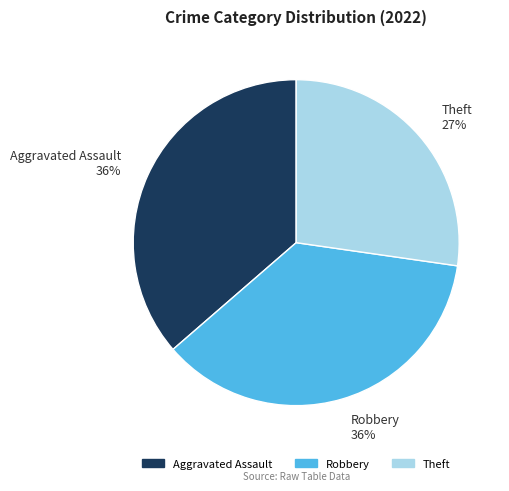

How many segments does this pie chart have?

3